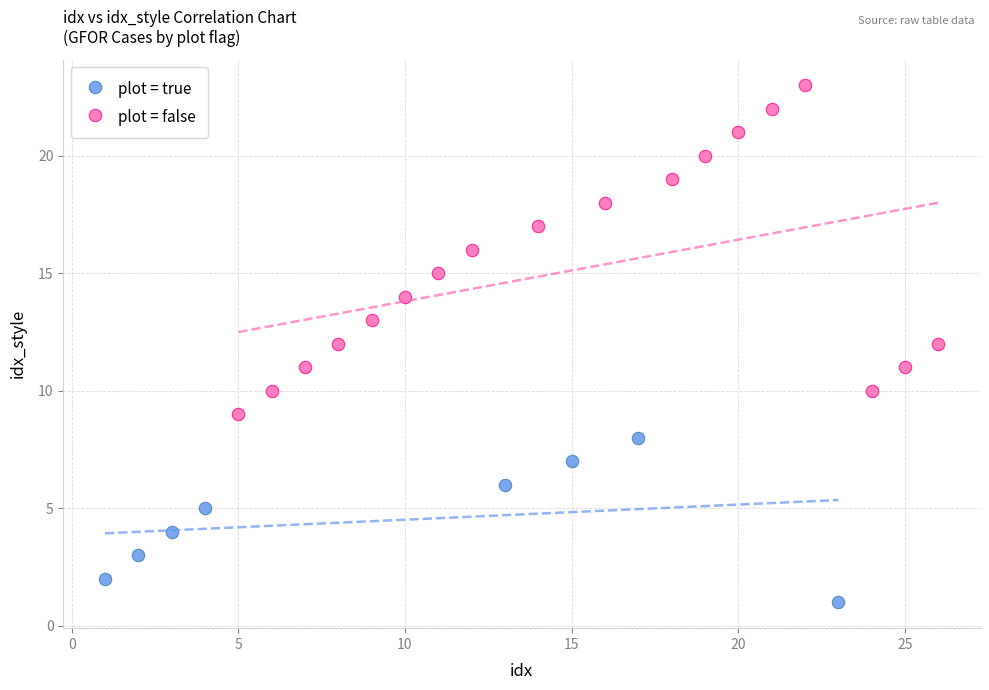

Which series has the largest Y range (max minus min)?

plot = false